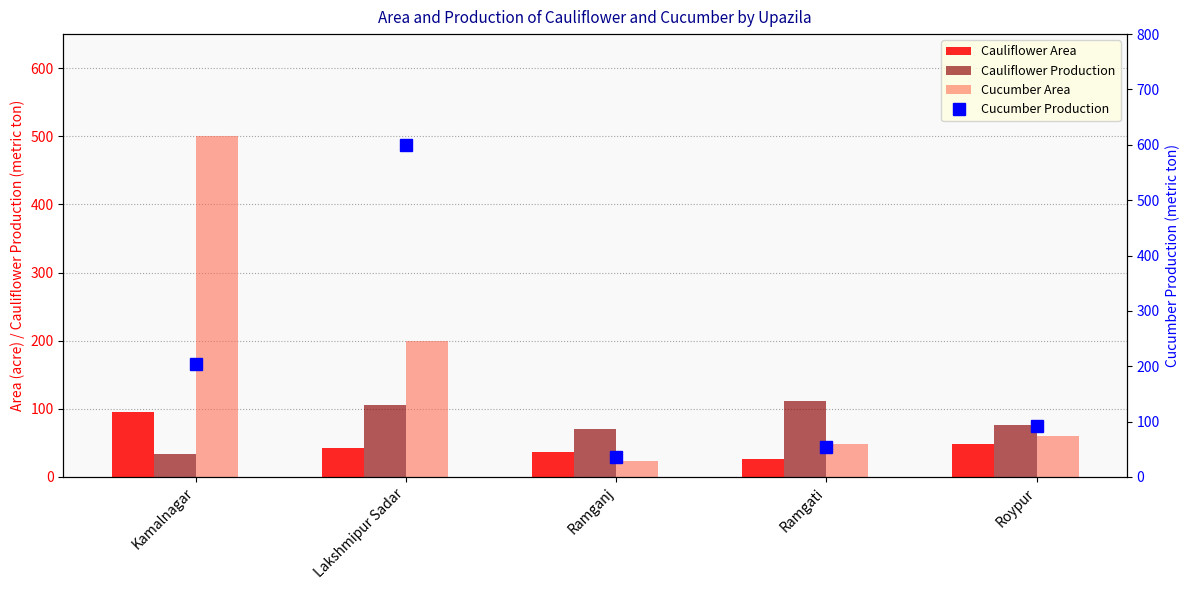

Which series changed the most between Lakshmipur Sadar and Roypur?

Cucumber Production